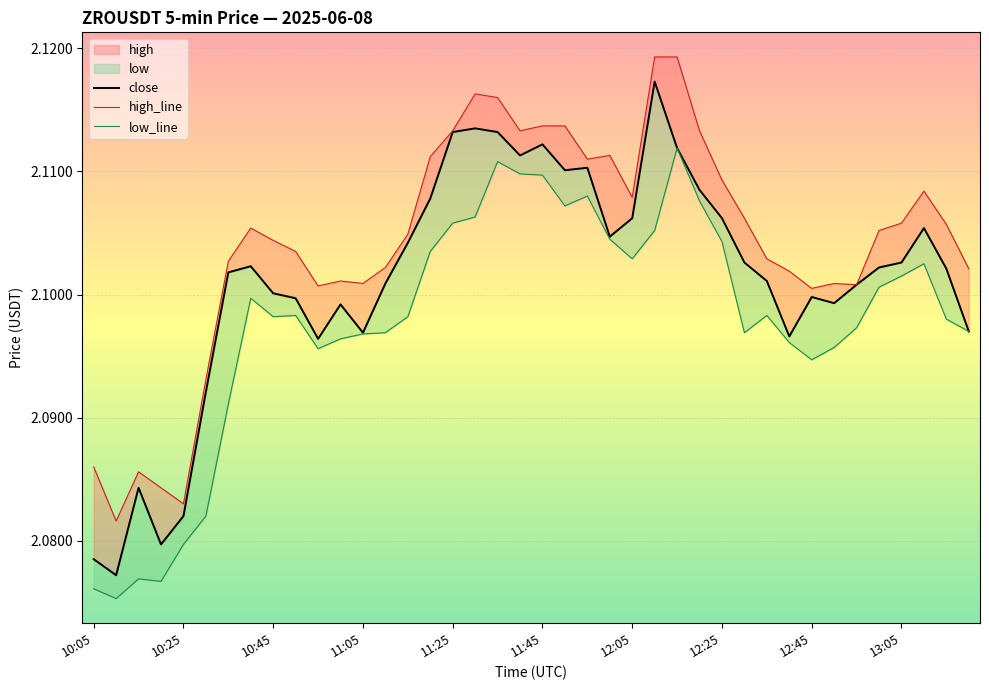

Which series has the widest spread of values?

close